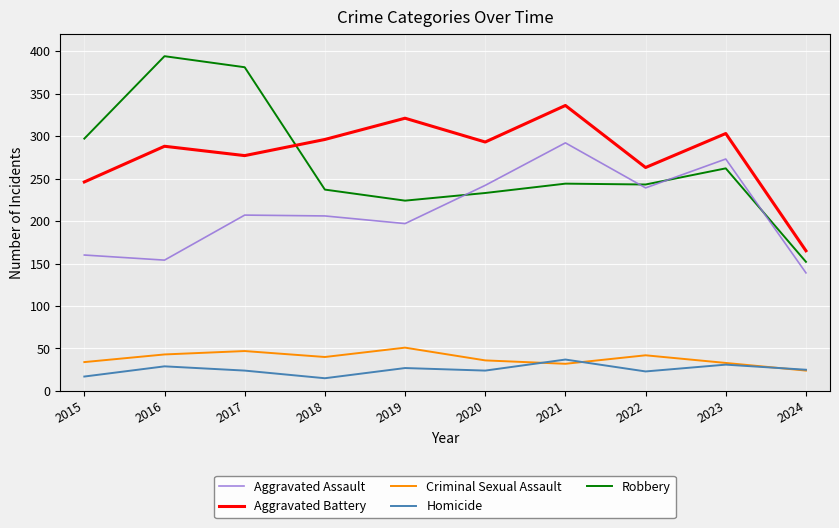

True or false: Robbery has a value of 389 at 2015.

False